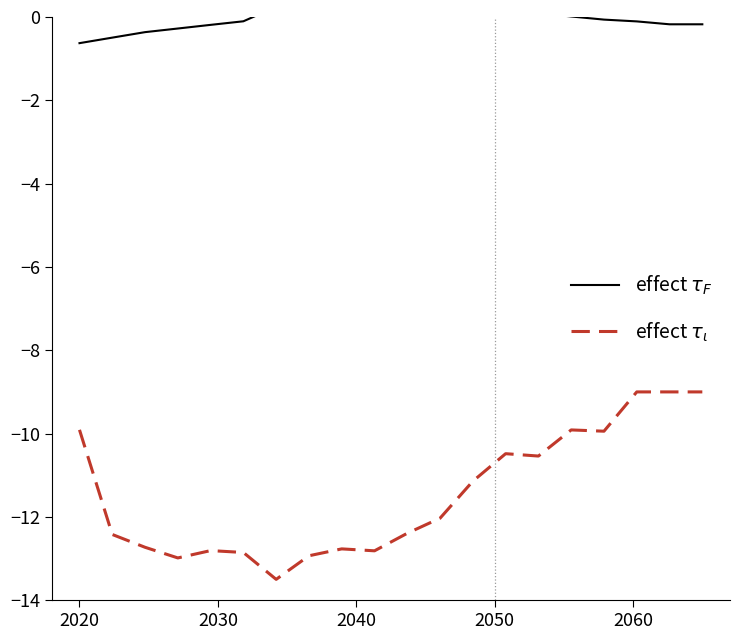

What are all the series names shown in the legend?

effect $\tau_F$, effect $\tau_\iota$